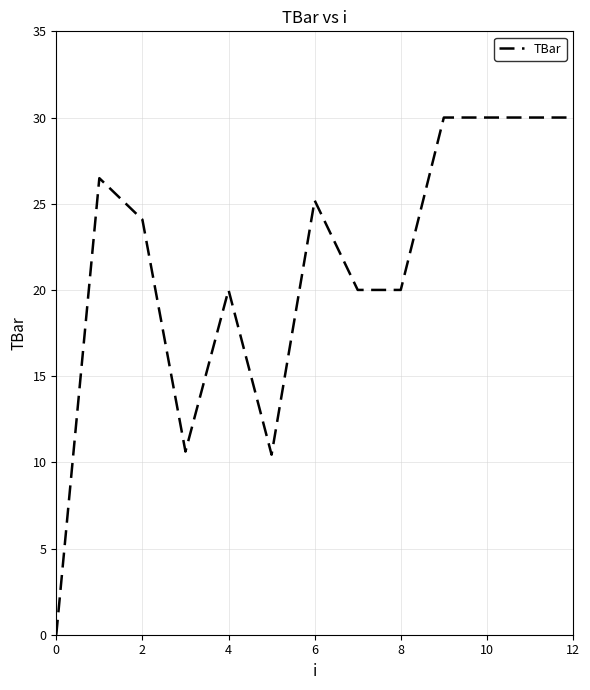

Does the chart display data point markers on the line(s)?

No